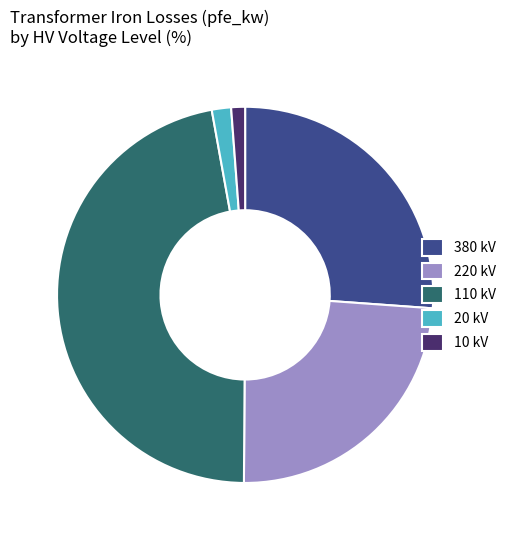

How many slices are in this pie chart?

5